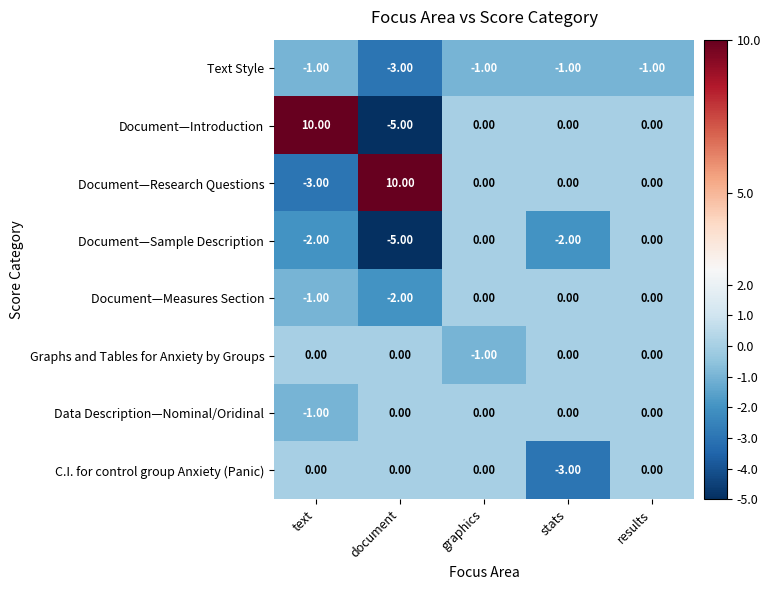

What is the sum of the Document—Introduction values at document and text?

5